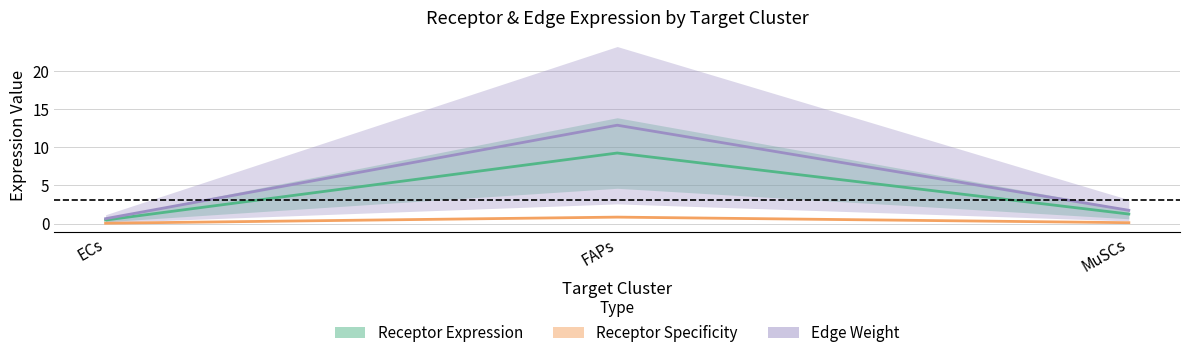

What value does the Edge Weight series have at ECs?

0.6